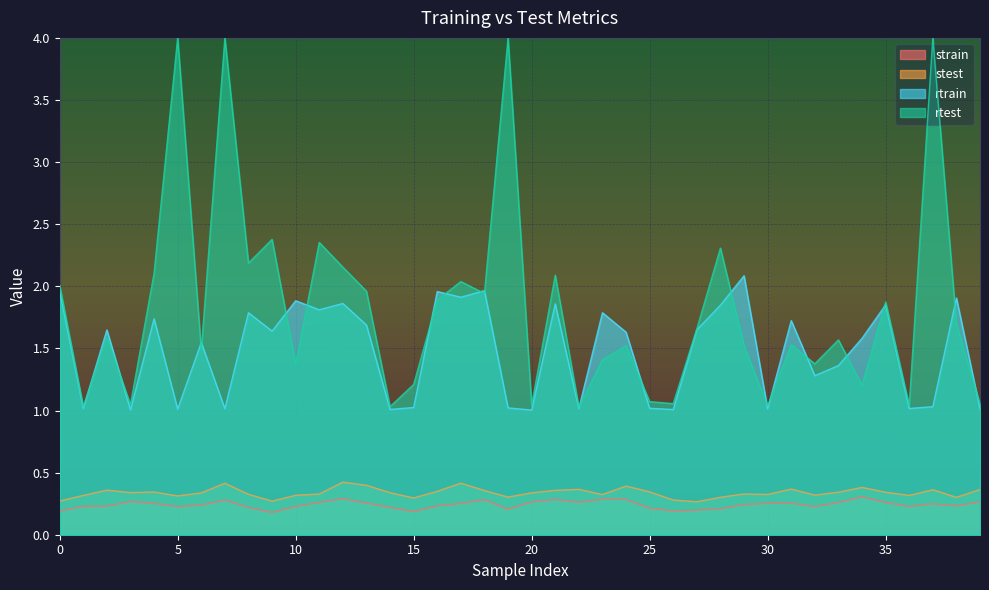

True or false: stest has a value of 0.1 at 29.

False